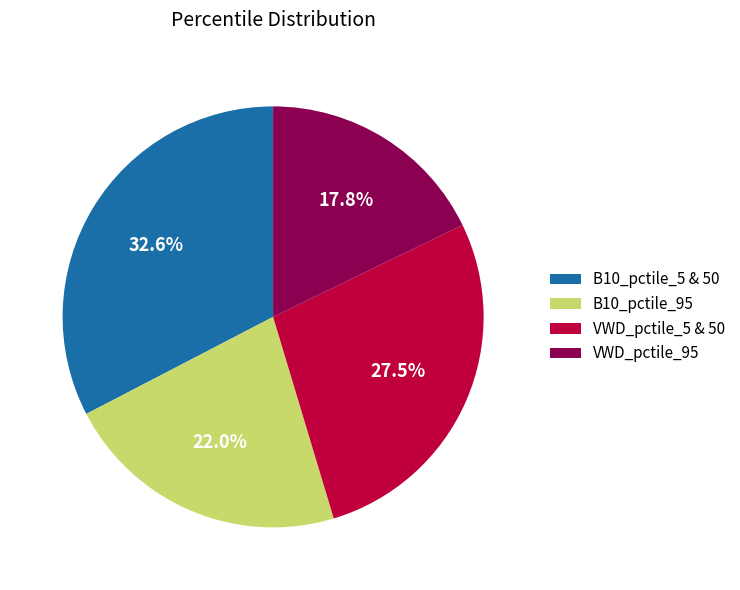

Does any single category account for the majority?

No